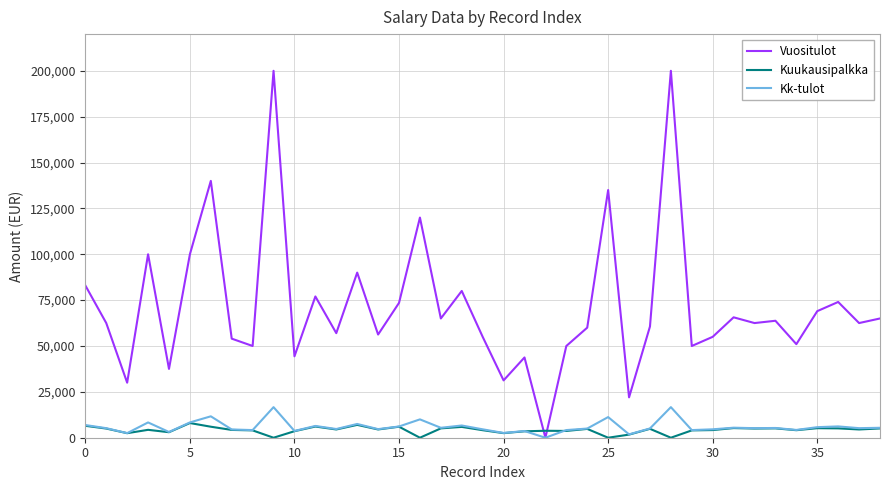

How many intersections are there between Vuositulot and Kuukausipalkka?

2